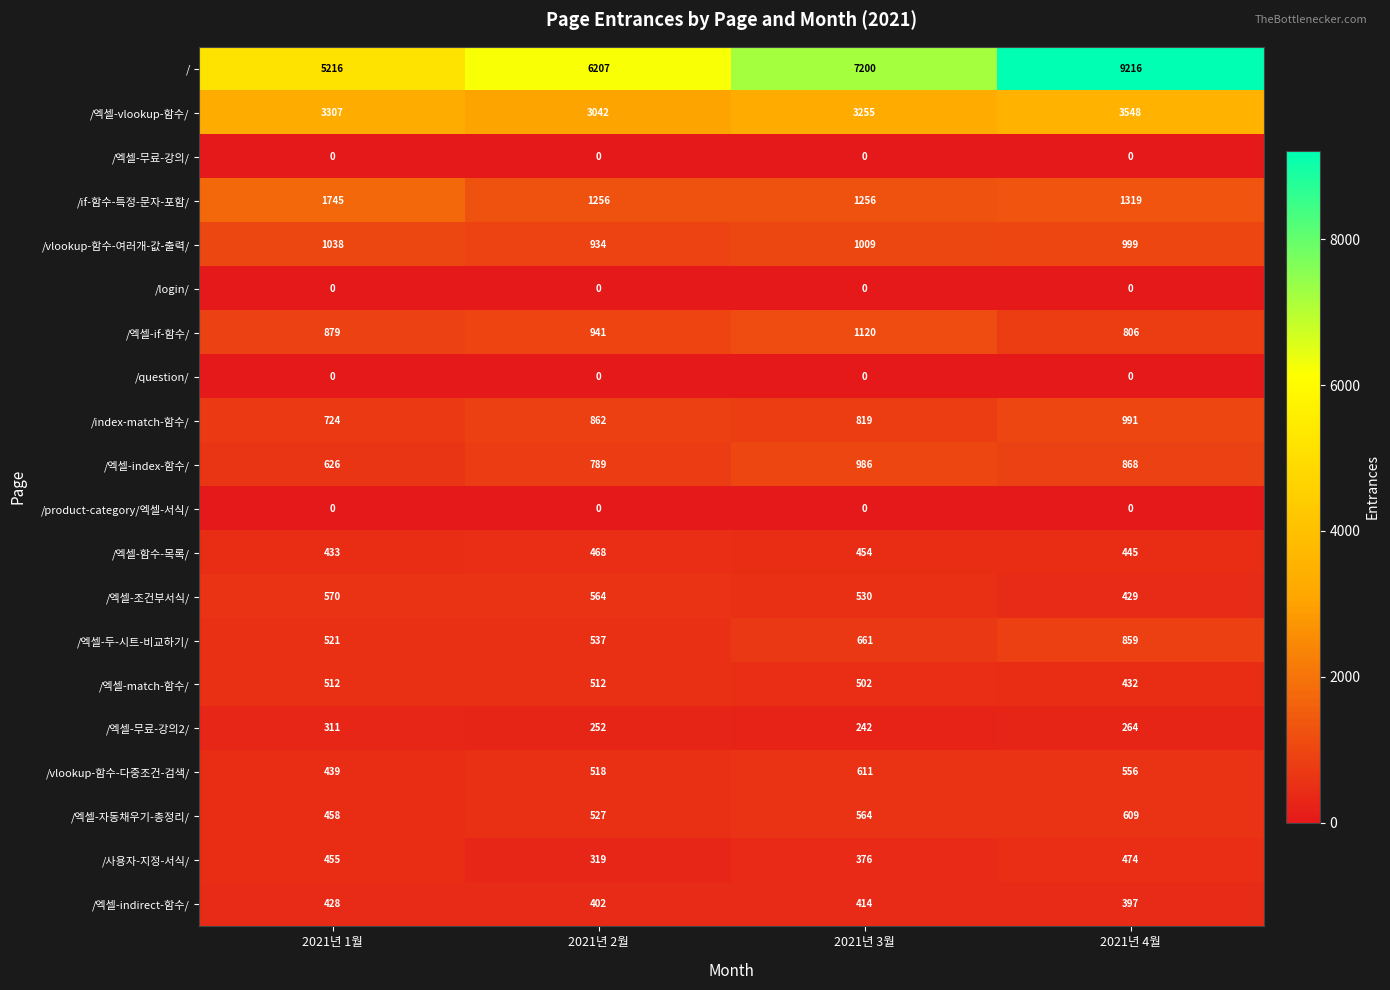

Is the value of /엑셀-if-함수/ at 2021년 3월 greater than the value of /vlookup-함수-여러개-값-출력/ at 2021년 2월?

Yes